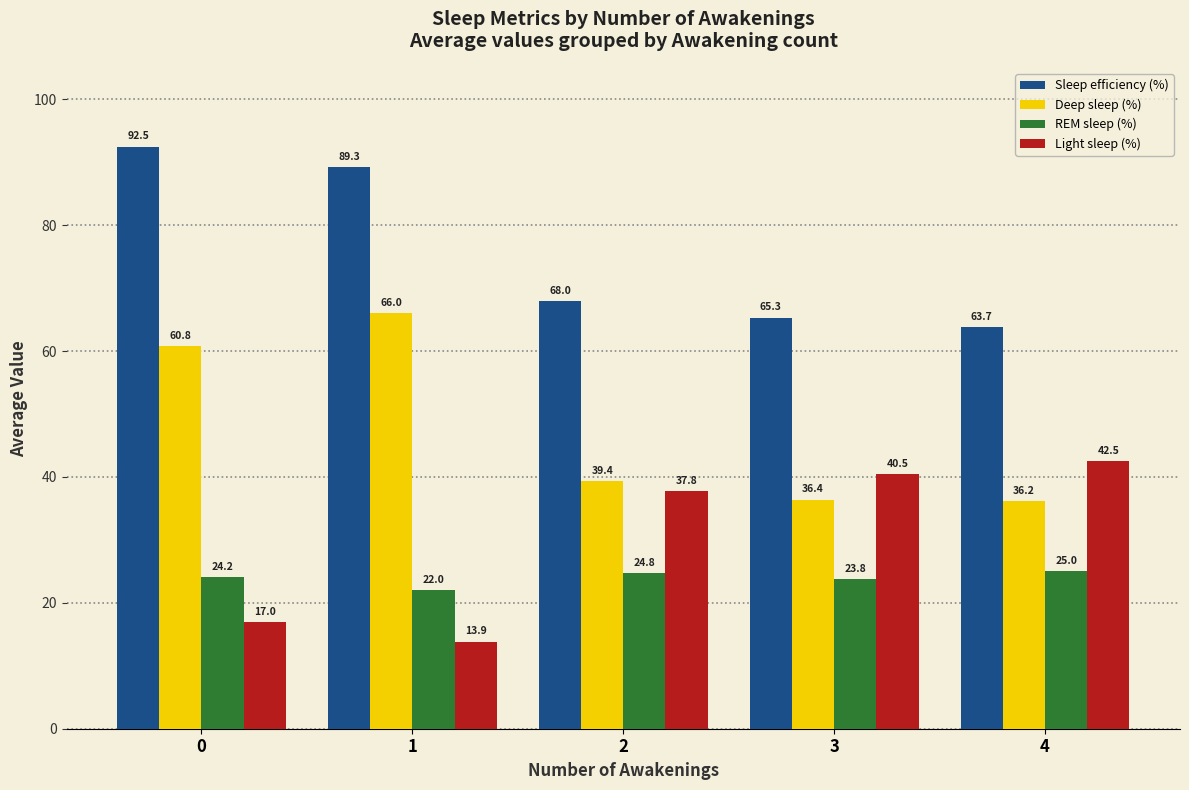

Is the value of Sleep efficiency (%) at 1 greater than the value of Light sleep (%) at 1?

Yes